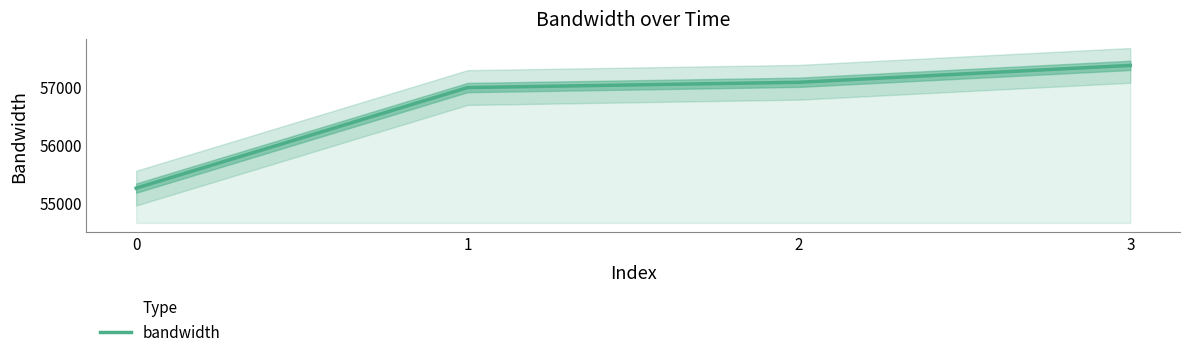

What is the sum of the values at 1 and 3?

114366.9